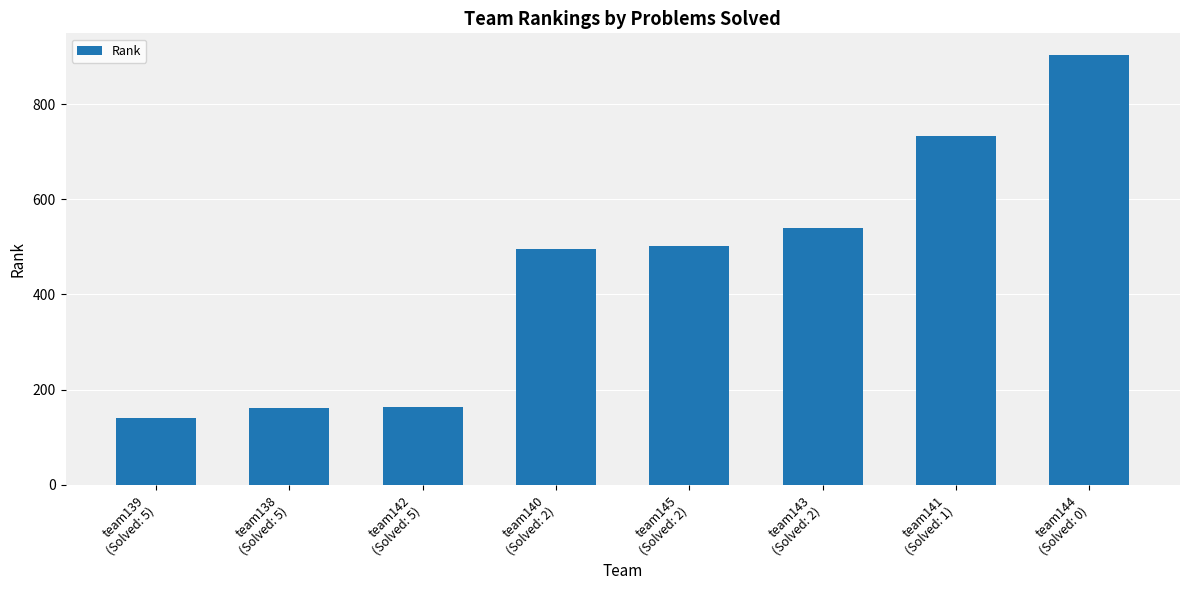

The chart shows a value of 496 at team140
(Solved: 2). True or false?

True